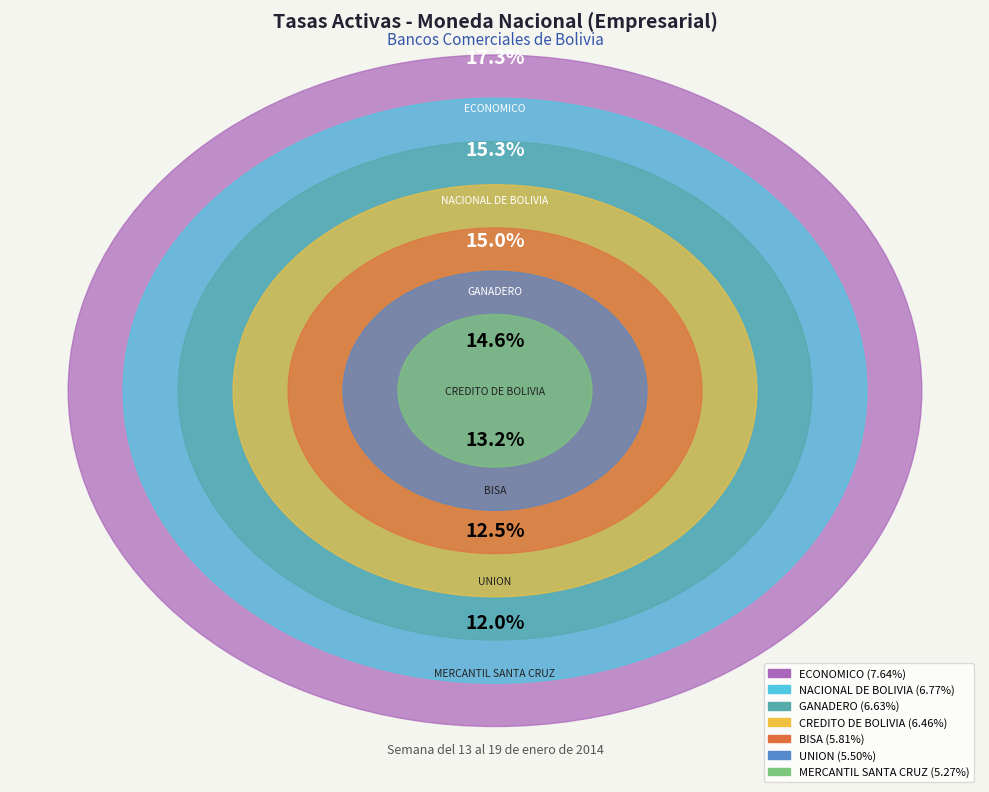

Count the number of slices in the pie.

7